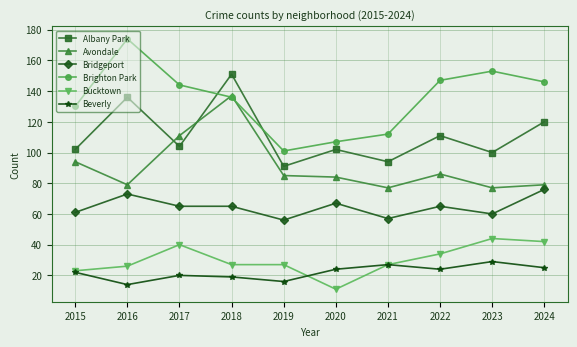

True or false: Avondale has a value of 135 at 2015.

False